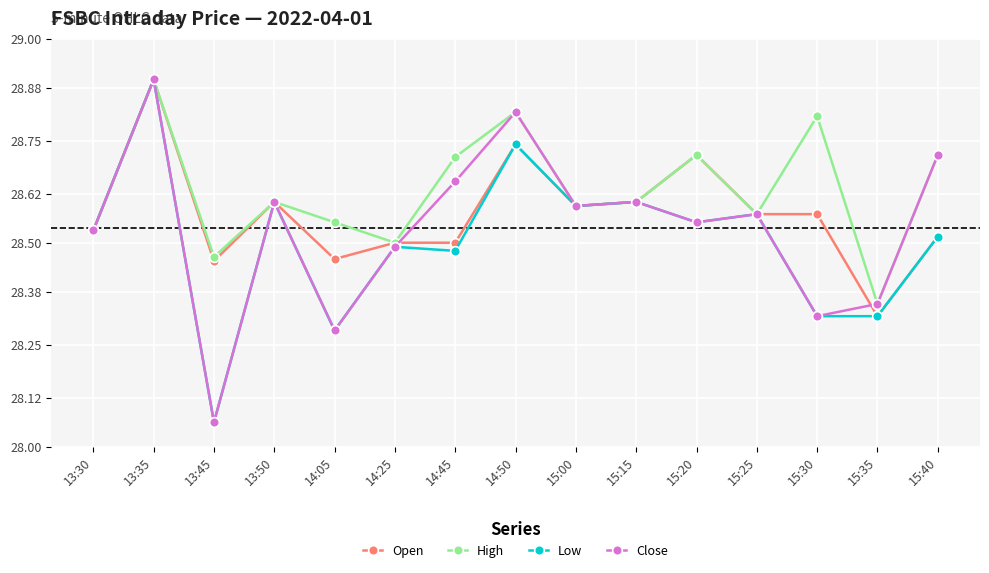

Which series has the largest total across all categories?

High